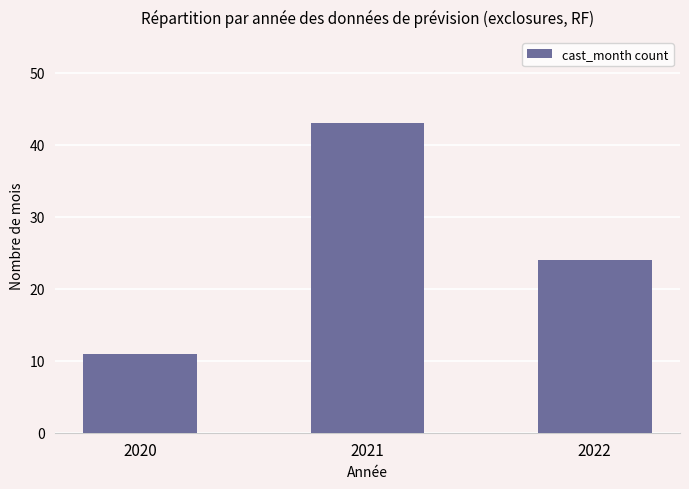

How many bars are there in total?

3